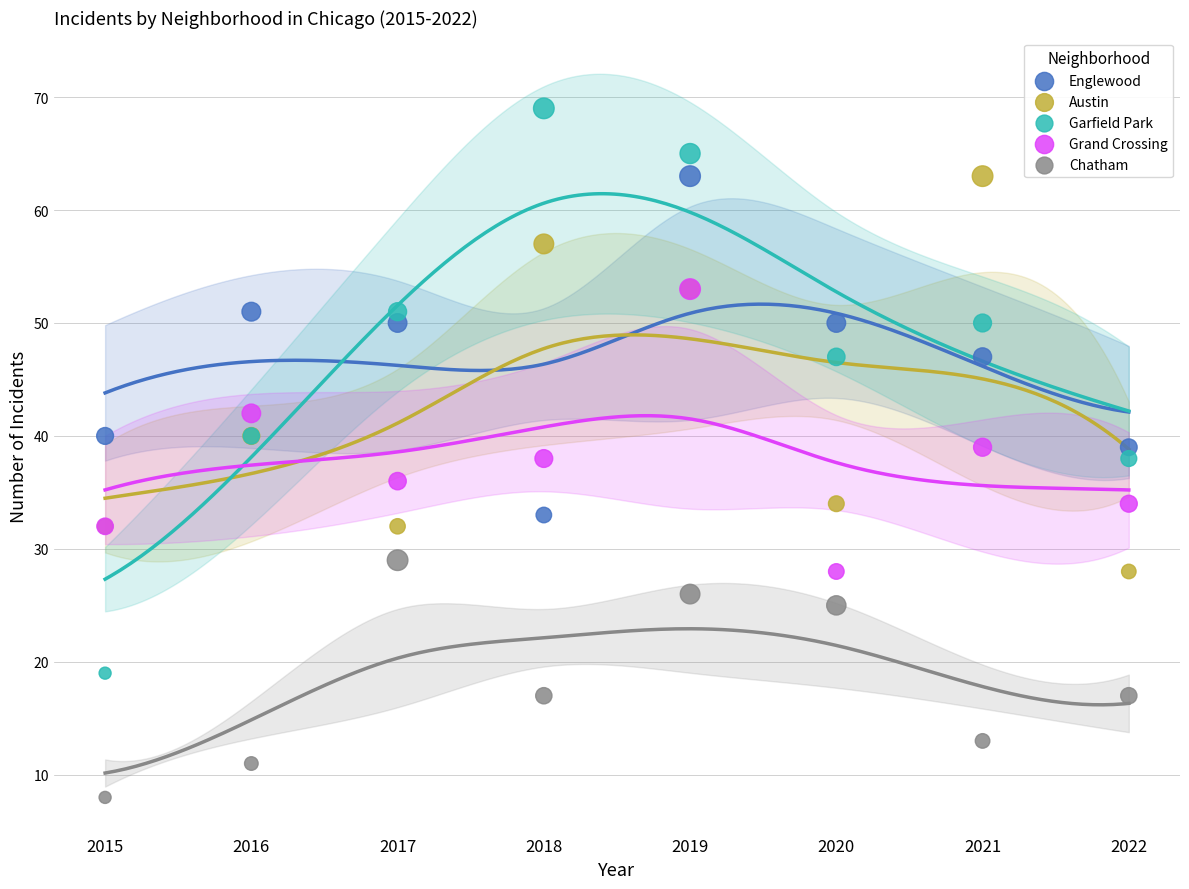

In the Garfield Park series, what Y value is closest to 44?

47